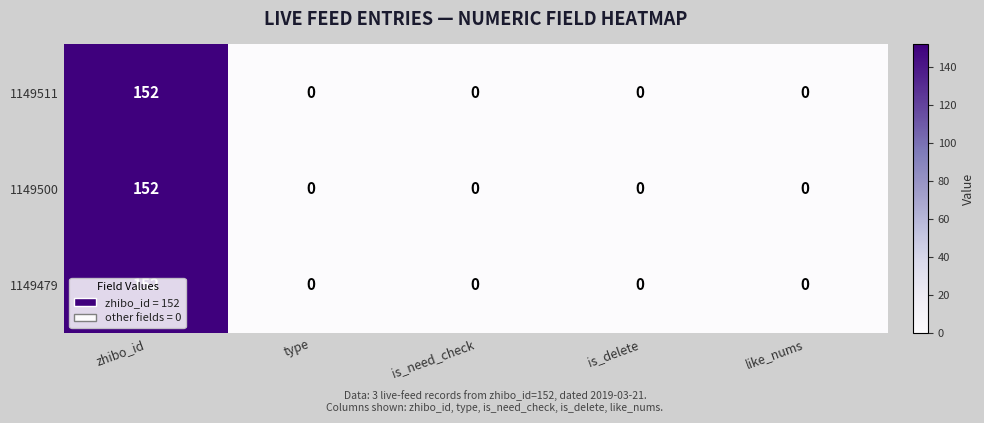

How many positive values does the 1149479 series have?

1